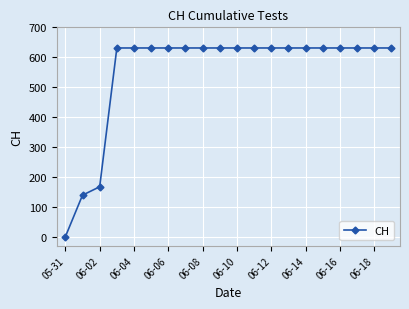

What is the average value?

552